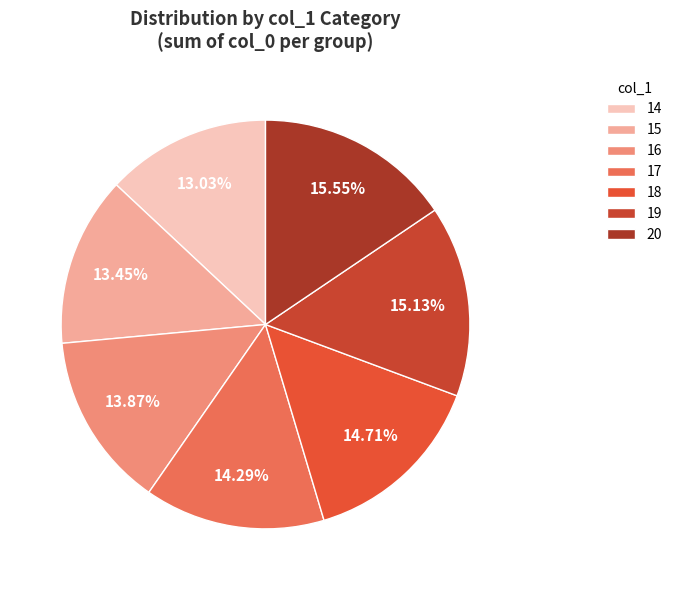

To the nearest percent, what percentage of the pie is 14?

13%